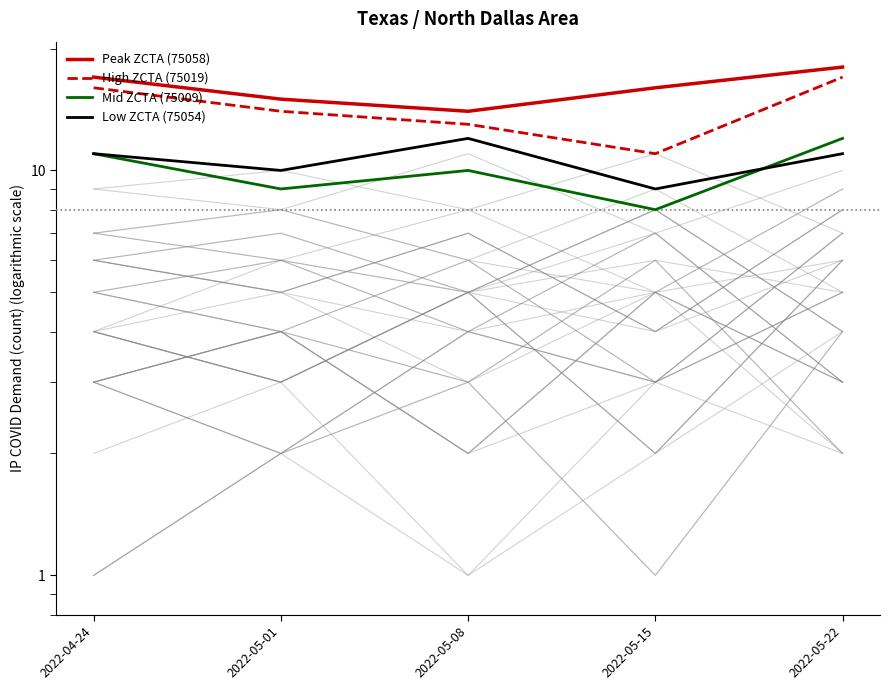

In Low ZCTA (75054), how many points are lower than both neighbors (excluding endpoints)?

2